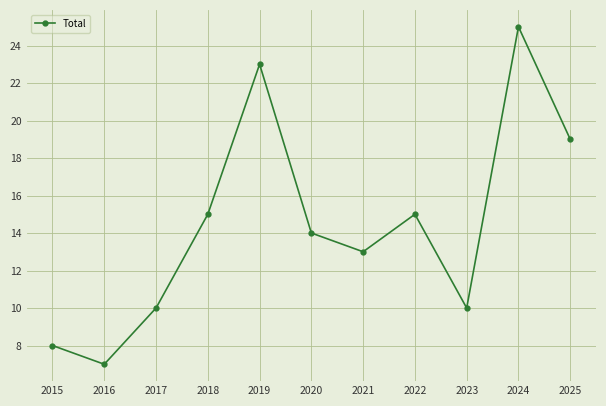

At which label does the data first exceed 14?

2018